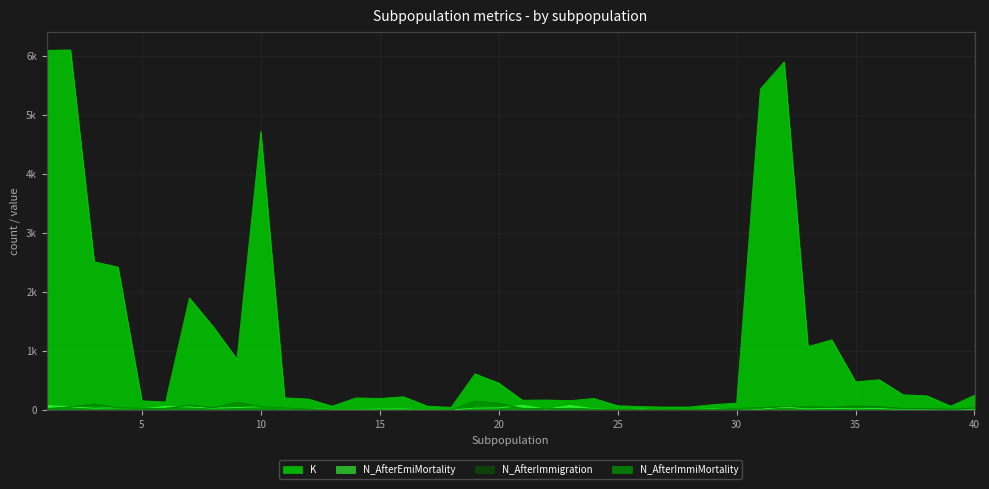

Reading left to right, list all the values displayed in this chart.

K: 6098	6105	2514	2425	158	138	1902	1414	863	4721	209	187	67	206	197	226	67	46	614	459	167	171	160	197	74	59	51	52	93	119	5444	5903	1075	1191	480	514	259	242	68	251
N_AfterImmiMortality: 23	53	103	40	28	29	84	41	132	57	37	20	0	0	0	0	0	0	151	114	27	23	28	14	7	4	11	11	12	27	38	60	59	45	56	46	18	17	10	25
N_AfterEmiMortality: 77	53	32	37	21	64	52	33	43	56	35	23	12	11	17	19	5	2	33	37	80	15	78	22	6	17	1	6	22	27	15	50	20	29	21	28	13	11	8	11
N_AfterImmigration: 23	53	103	40	28	29	84	41	132	57	37	20	0	0	0	0	0	0	151	114	27	23	28	14	7	4	11	11	12	27	38	60	59	45	70	57	26	24	14	35